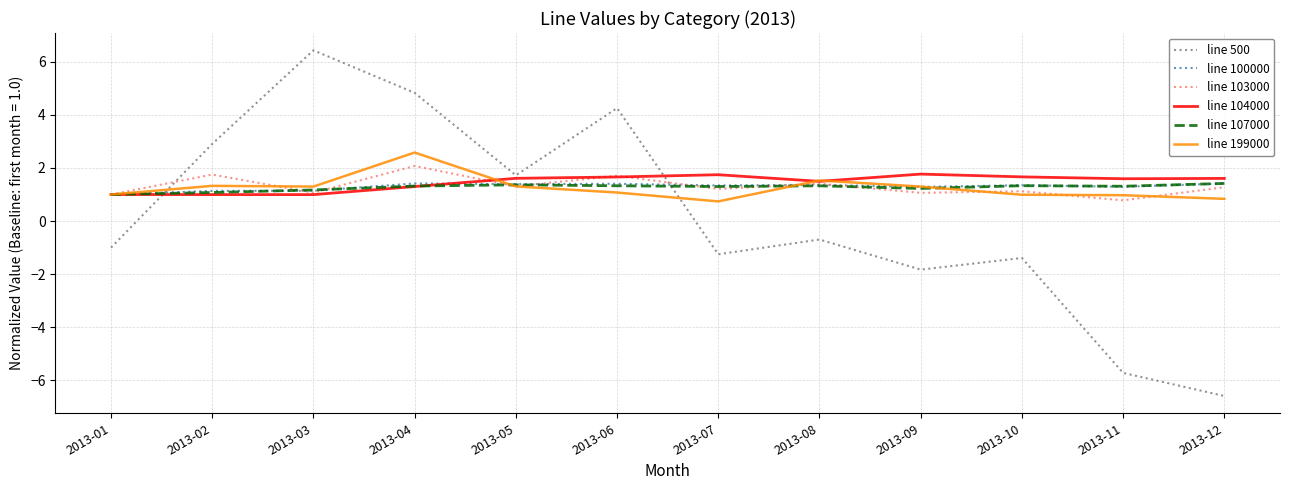

What is the difference between the highest and lowest values at 2013-06?

3.2